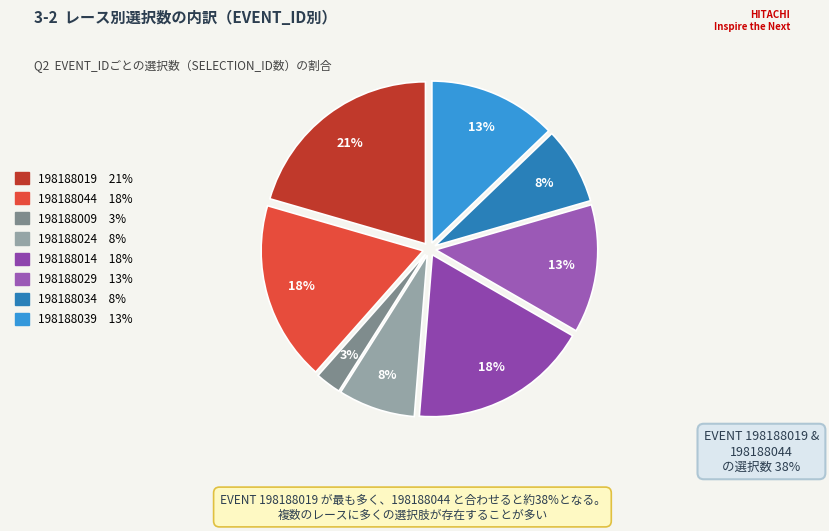

The 198188039 slice represents 1% of the pie. True or false?

False